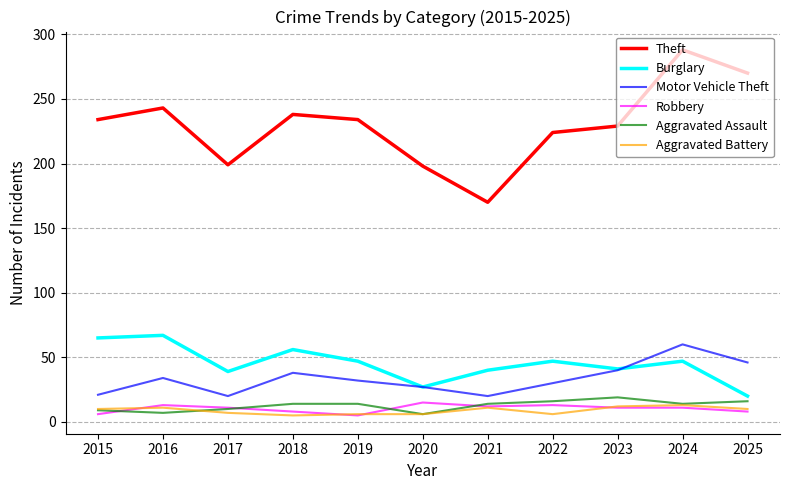

True or false: Burglary has a value of 11 at 2017.

False